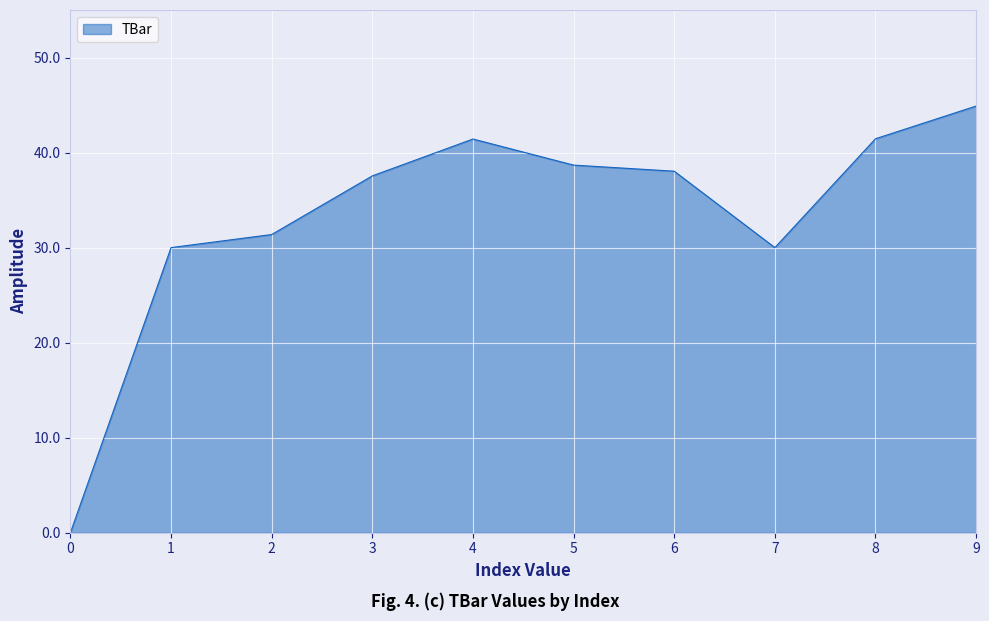

How many values are above zero?

9